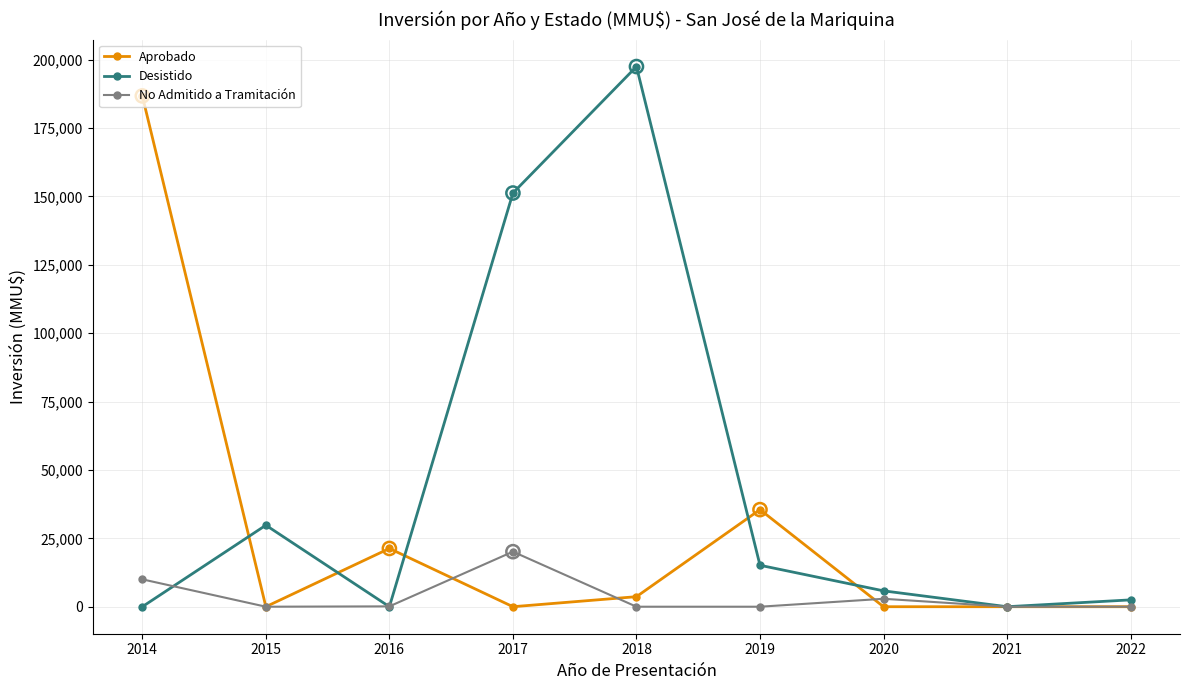

Which series has the largest total across all categories?

Desistido